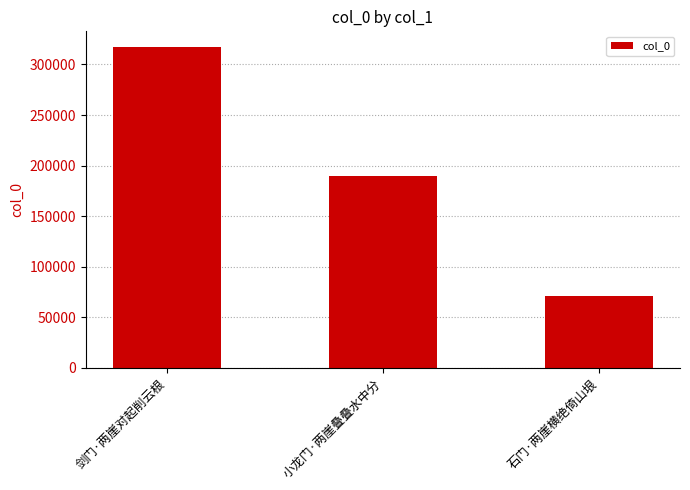

Reading left to right, list all the values displayed in this chart.

剑门·两崖对起削云根=316954	小龙门·两崖叠叠水中分=189475	石门·两崖横绝倚山垠=70544